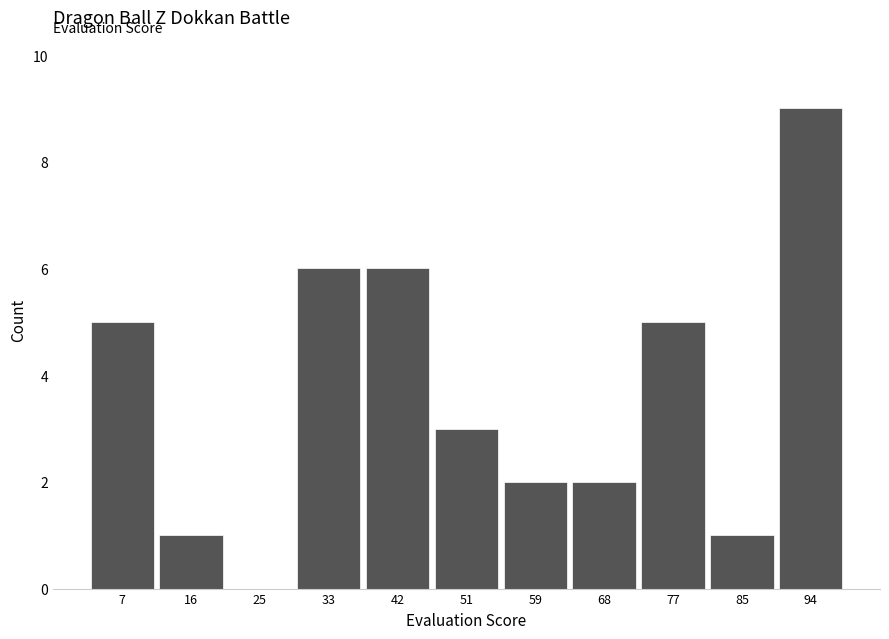

Over which range of the x-axis is the bar tallest?

90 to 98